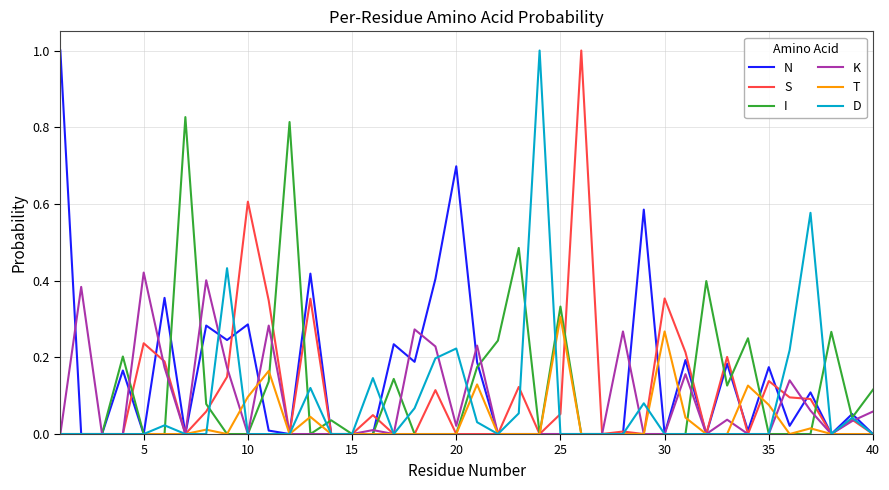

What is the sum of all K values?

3.4